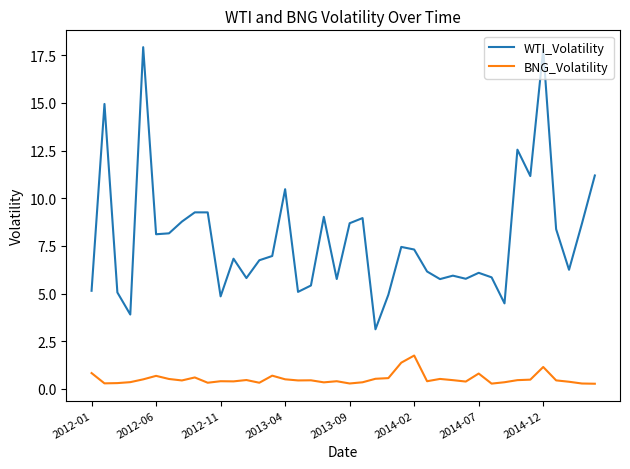

List the series in order of their overall mean, lowest first.

BNG_Volatility, WTI_Volatility